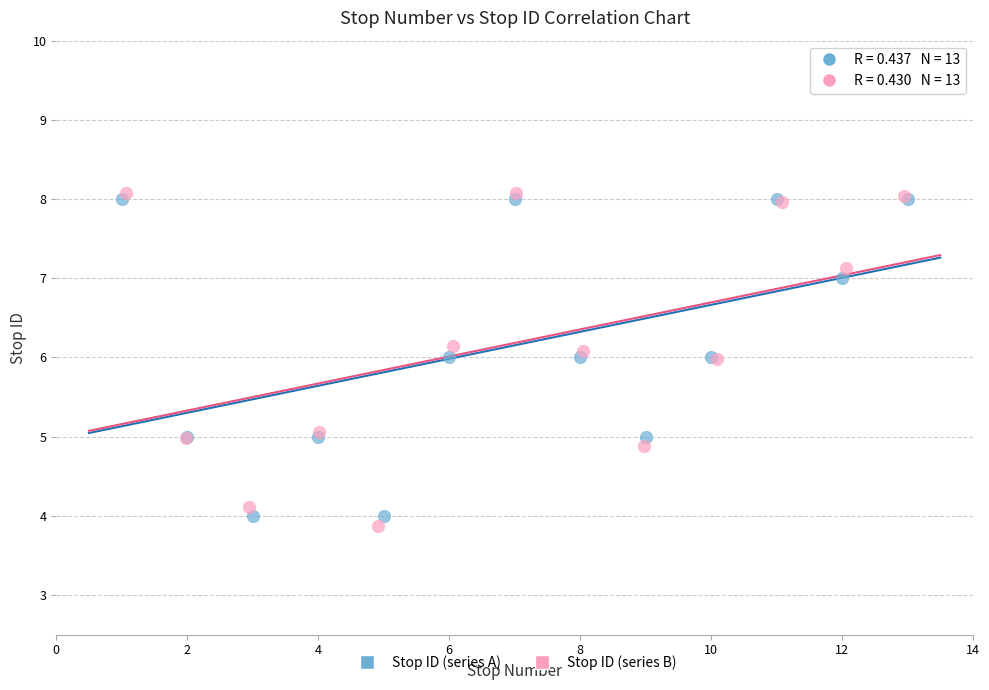

Which series contains the lowest Y value?

Stop ID (series B)